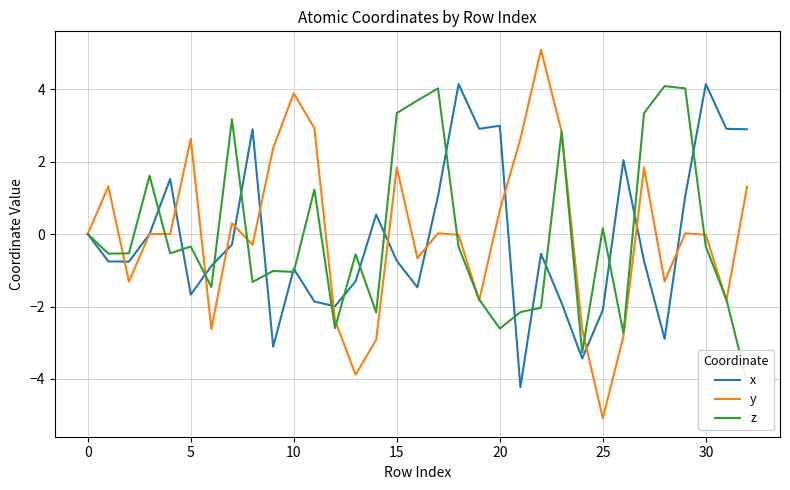

Rank the series at 30 from highest to lowest value.

z, y, x